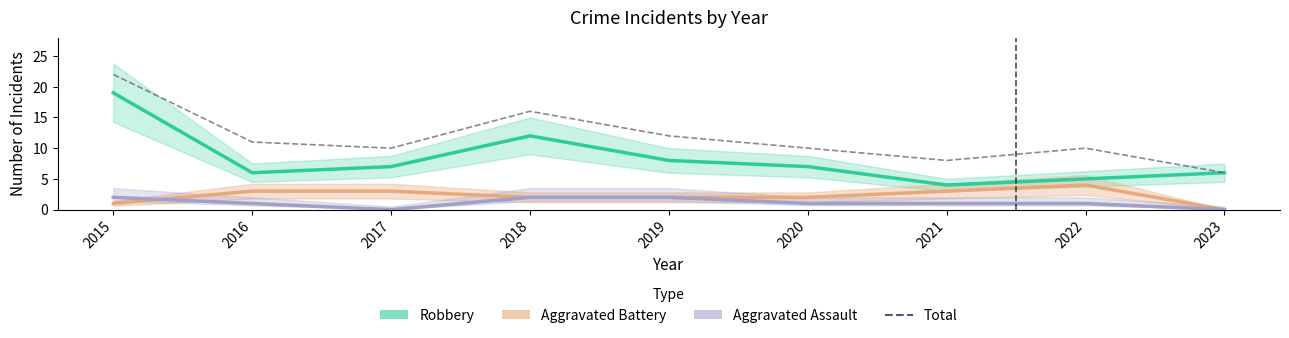

Is it true that Robbery equals 10 at 2020?

False